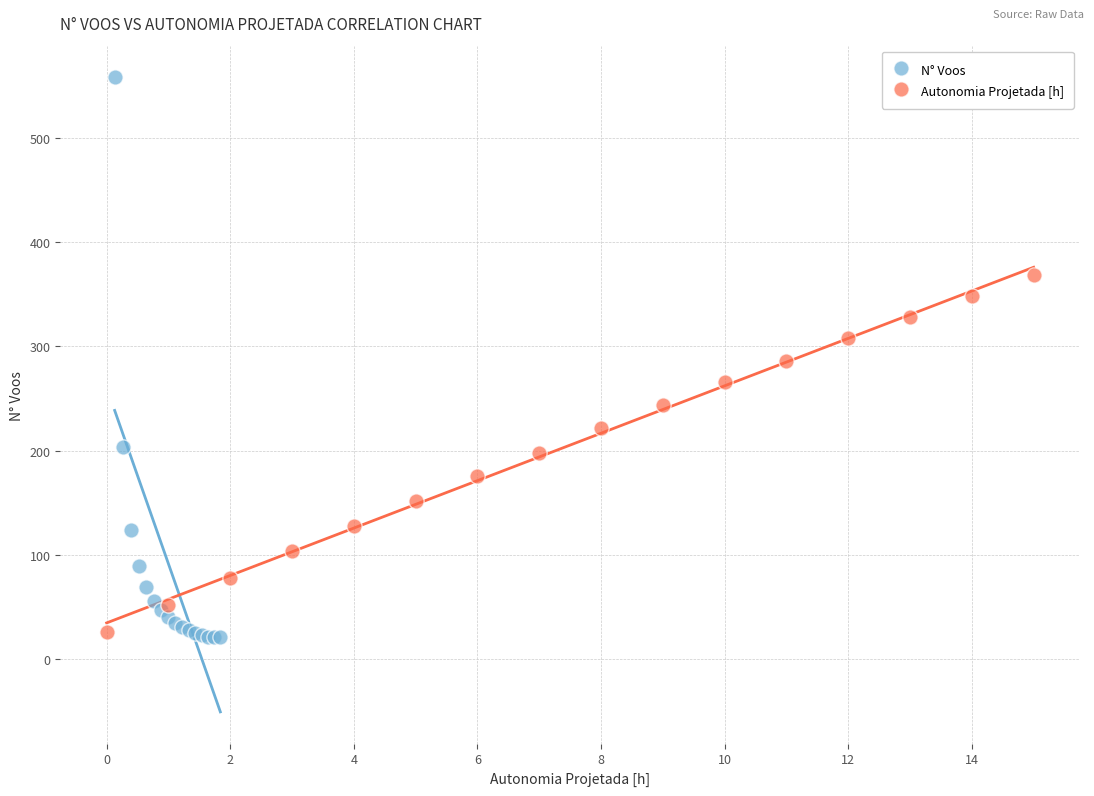

Which series contains the highest Y value?

N° Voos